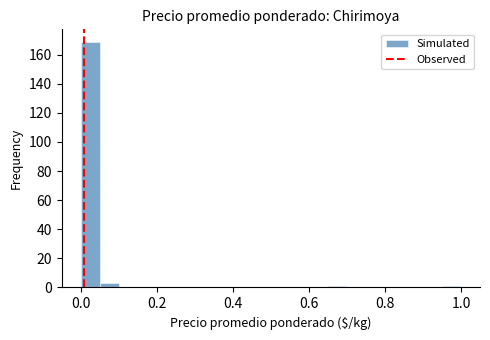

Read against the x-axis, roughly where is the centre of the tallest bar?

0.02